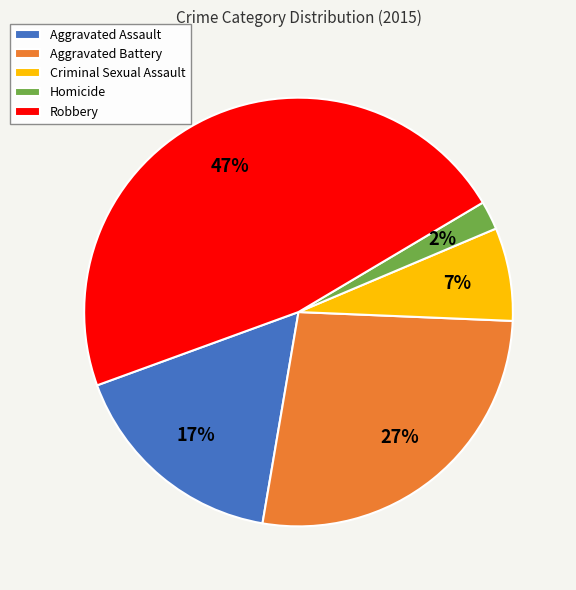

Which slice is the smallest?

Homicide